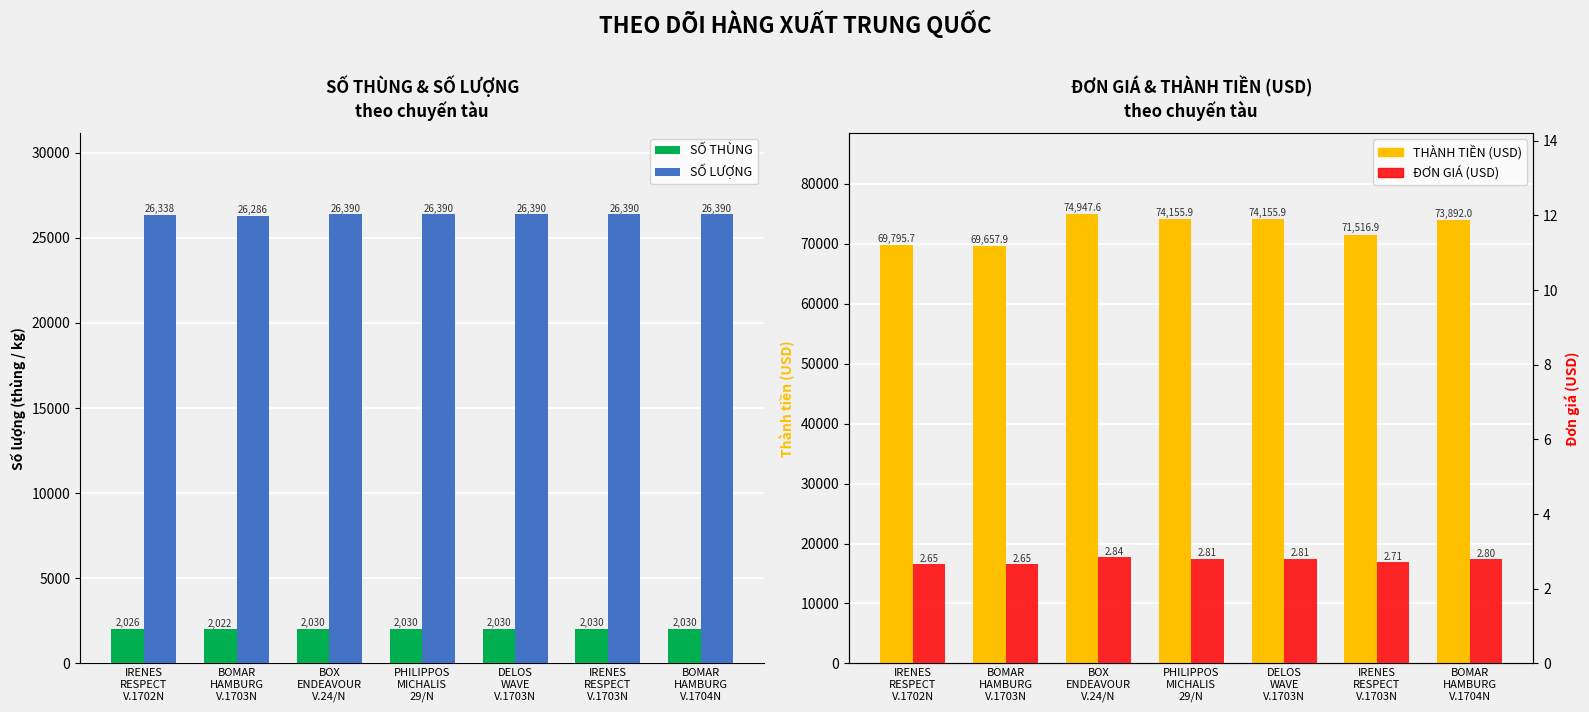

Is the value of THÀNH TIỀN (USD) at IRENES
RESPECT
V.1702N greater than the value of SỐ LƯỢNG at IRENES
RESPECT
V.1703N?

Yes